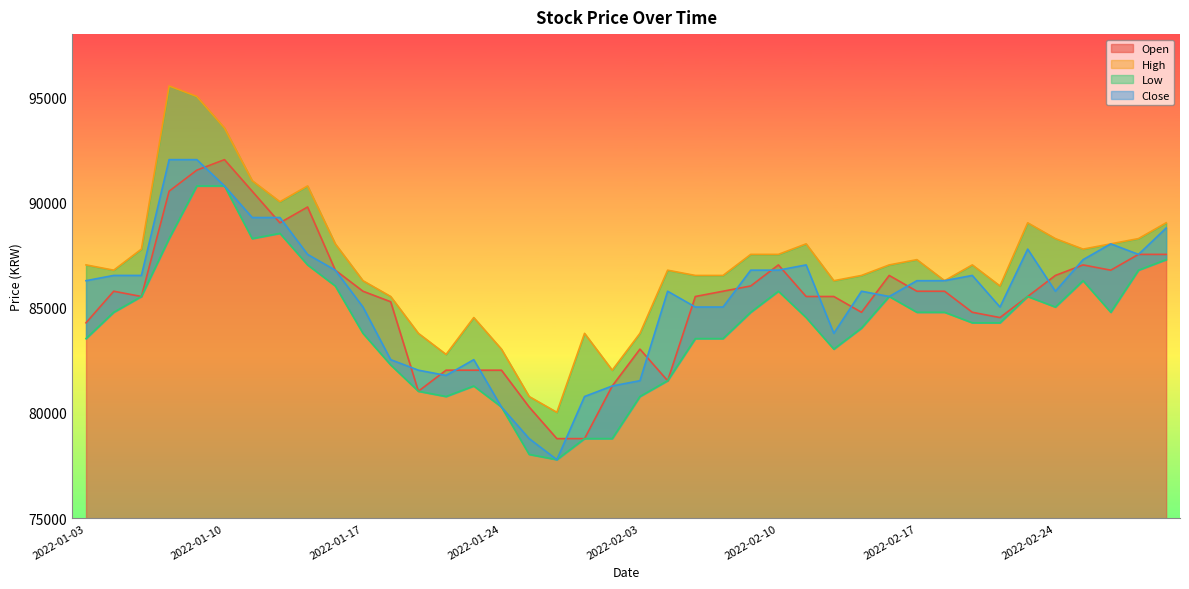

What is the lowest value of the Open series?

78780